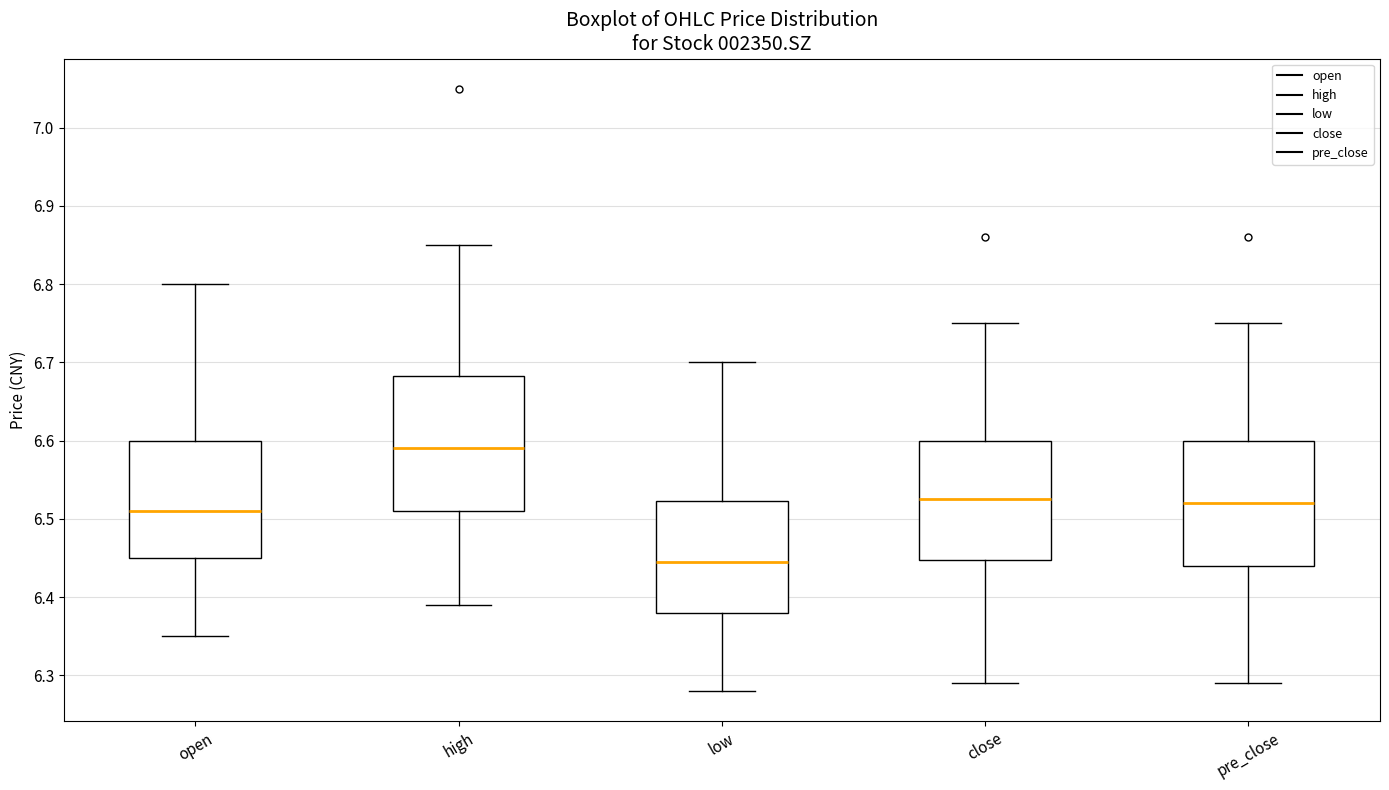

Where does the median line of the box for low sit on the y-axis? The values are not printed on the chart, so give them approximately, as read against the axis.

6.45